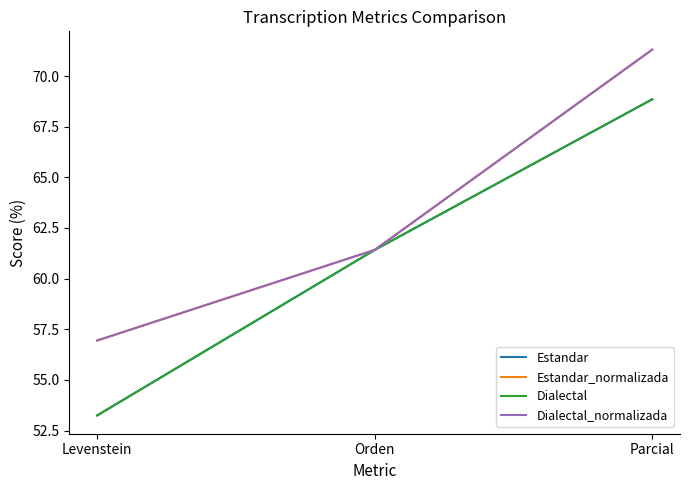

Does the chart display data point markers on the line(s)?

No